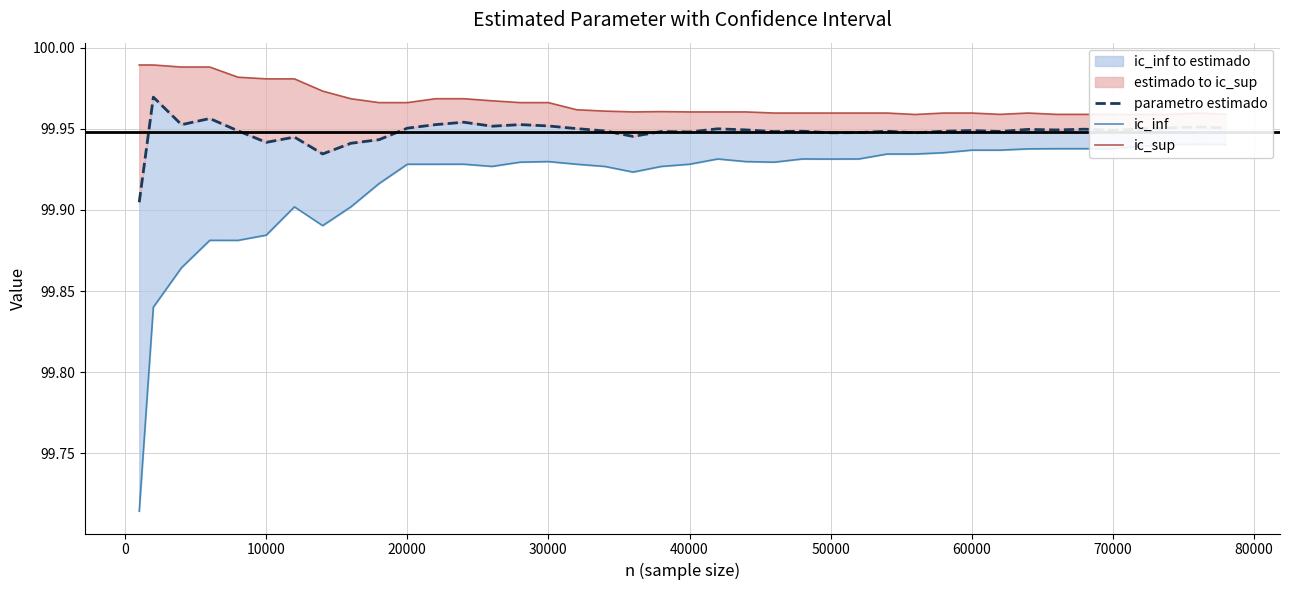

The ic_inf series shows 33.9 at 20000. True or false?

False